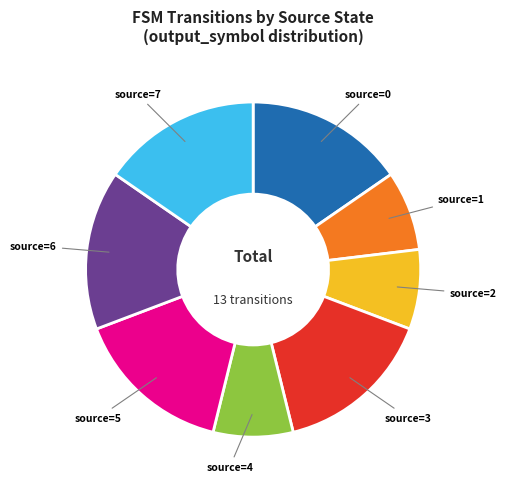

Is there any slice that represents more than half of the pie?

No